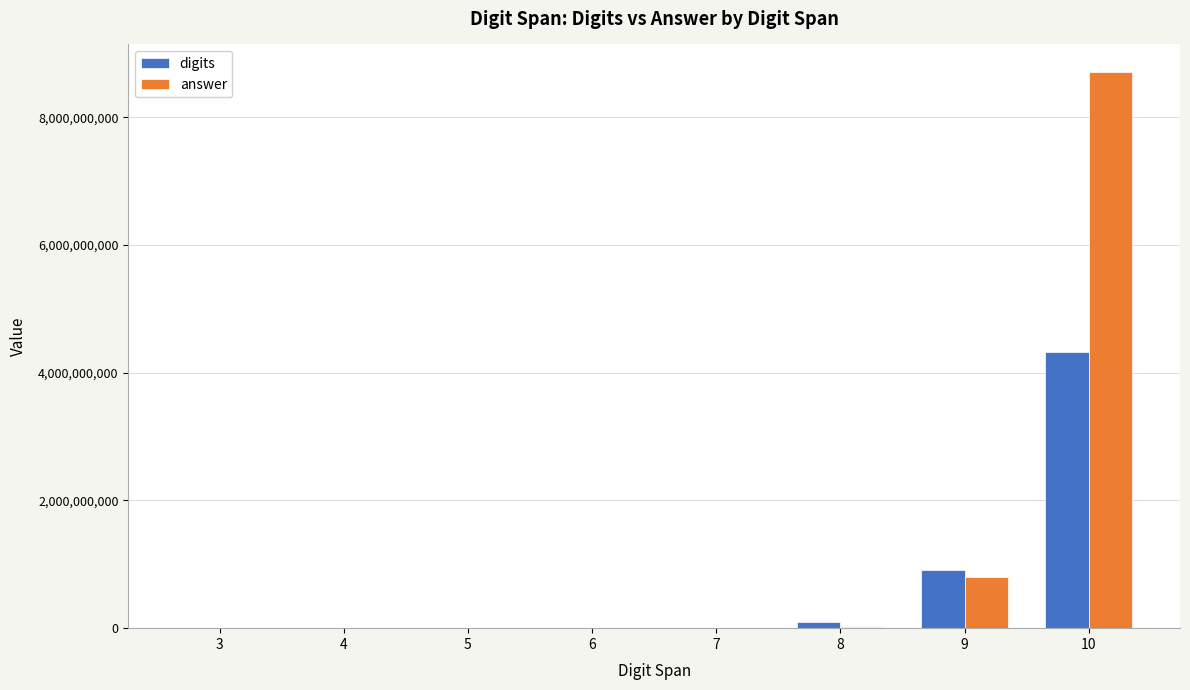

The value of answer at 9 is 806527419. True or false?

True